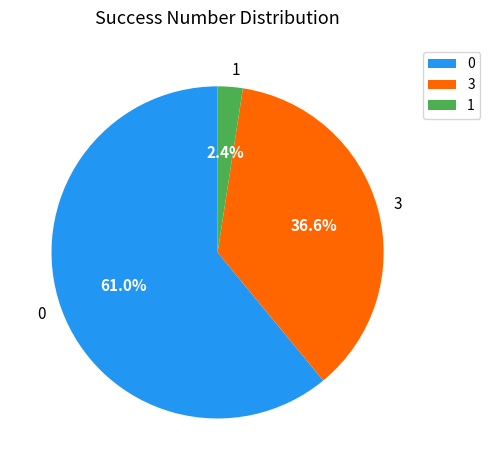

Is there a majority slice in this chart?

Yes